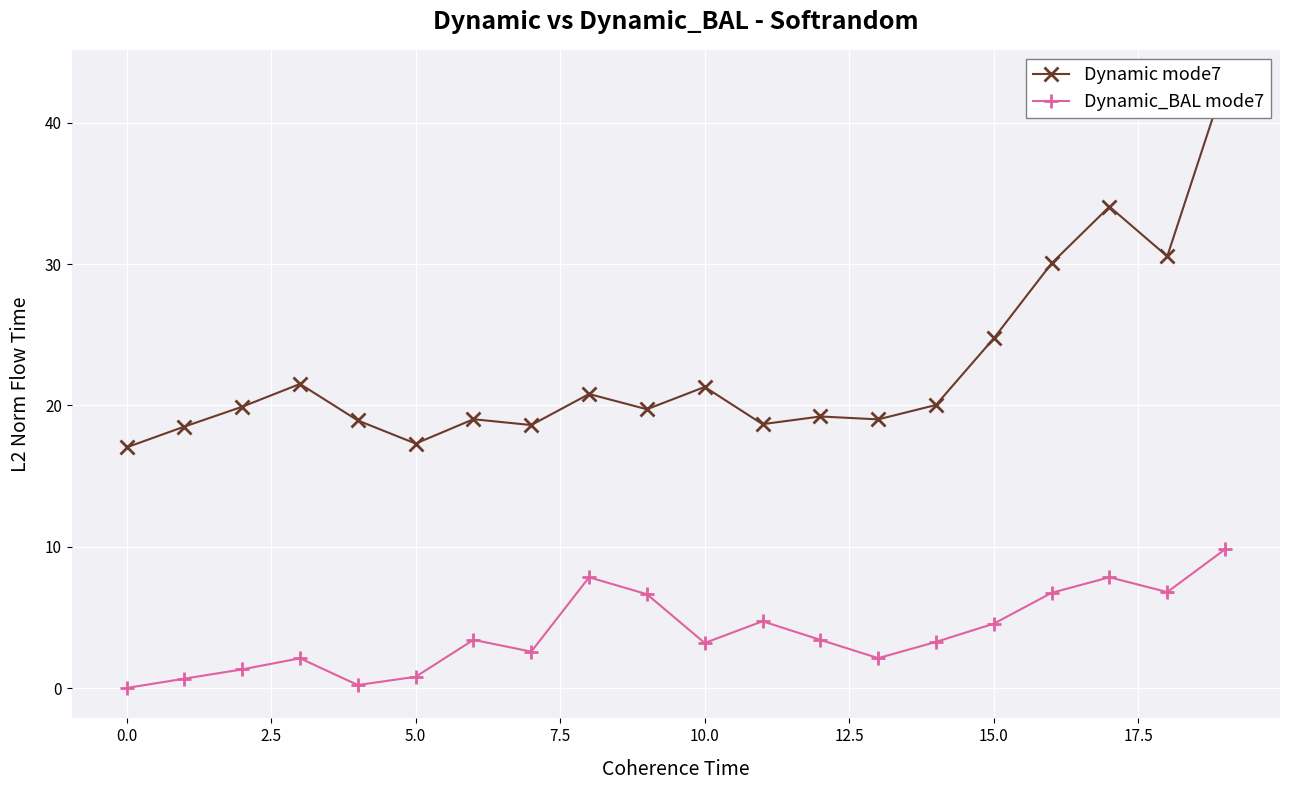

What is the label of the 1st point from the right?

19